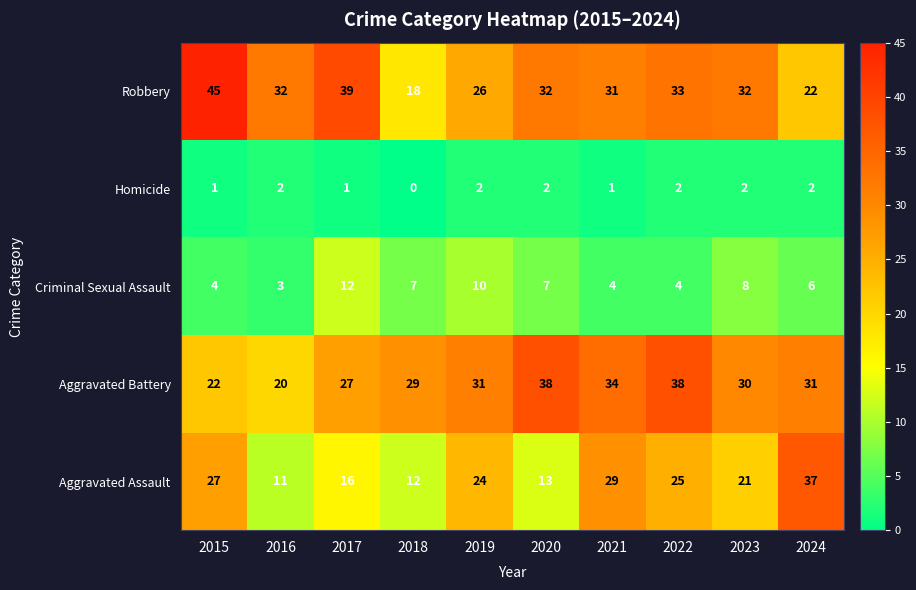

Which series has the largest total across all categories?

Robbery